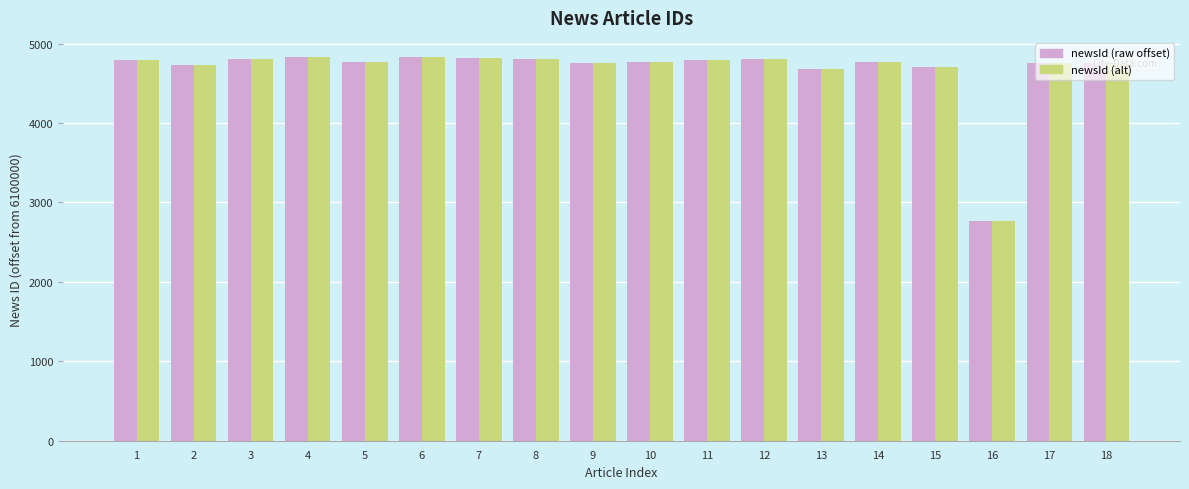

At how many categories does at least one series exceed 4376?

17